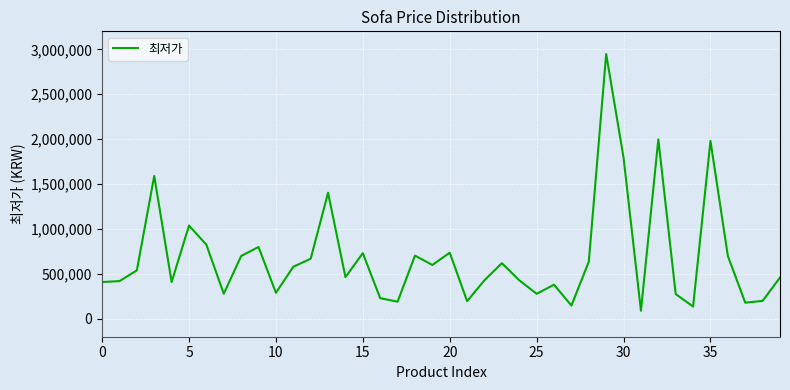

Count the number of data series in this chart.

1